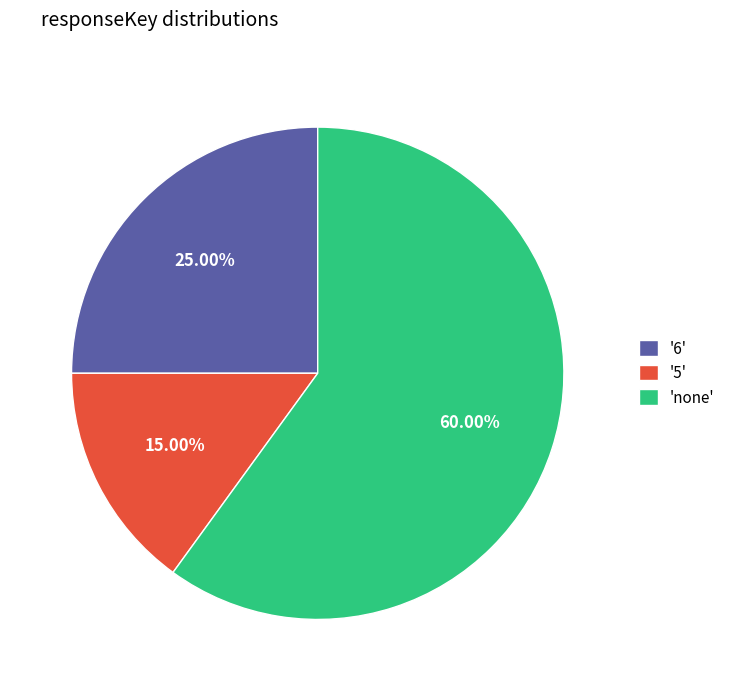

To the nearest percent, what is the difference between the largest and smallest slice percentages?

45%